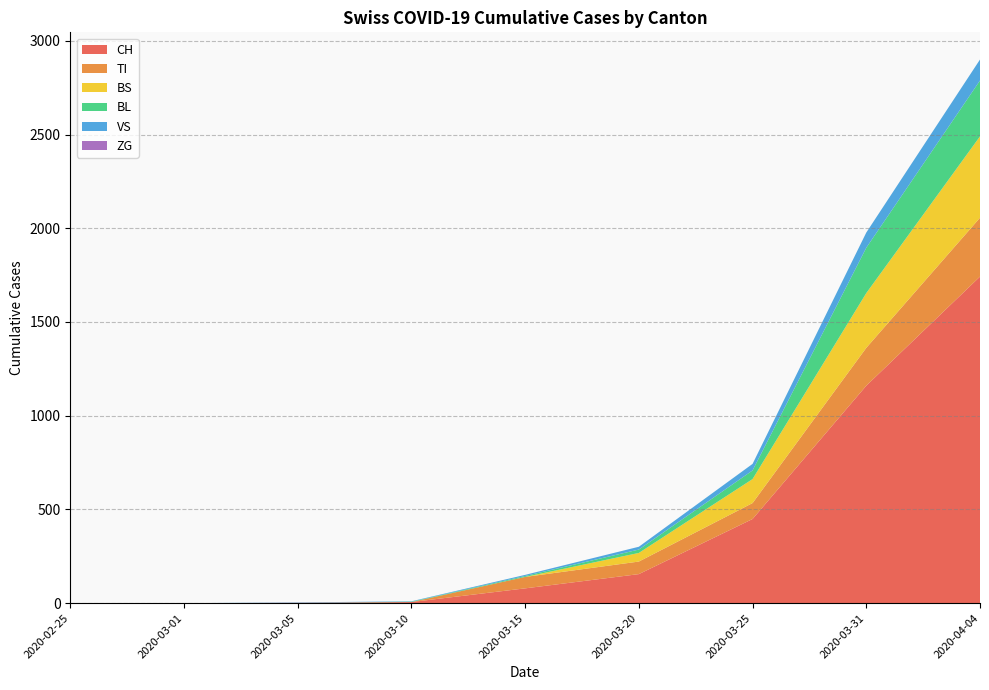

Reading right to left, transcribe all the data shown in this chart.

CH: 1742	1160	449	155	79	6	2	0	0
TI: 314	202	85	67	61	0	0	0	0
BS: 434	292	128	46	0	0	0	0	0
BL: 298	242	46	18	5	2	0	0	0
VS: 112	81	35	15	6	2	2	0	0
ZG: 0	0	0	0	0	0	0	0	0